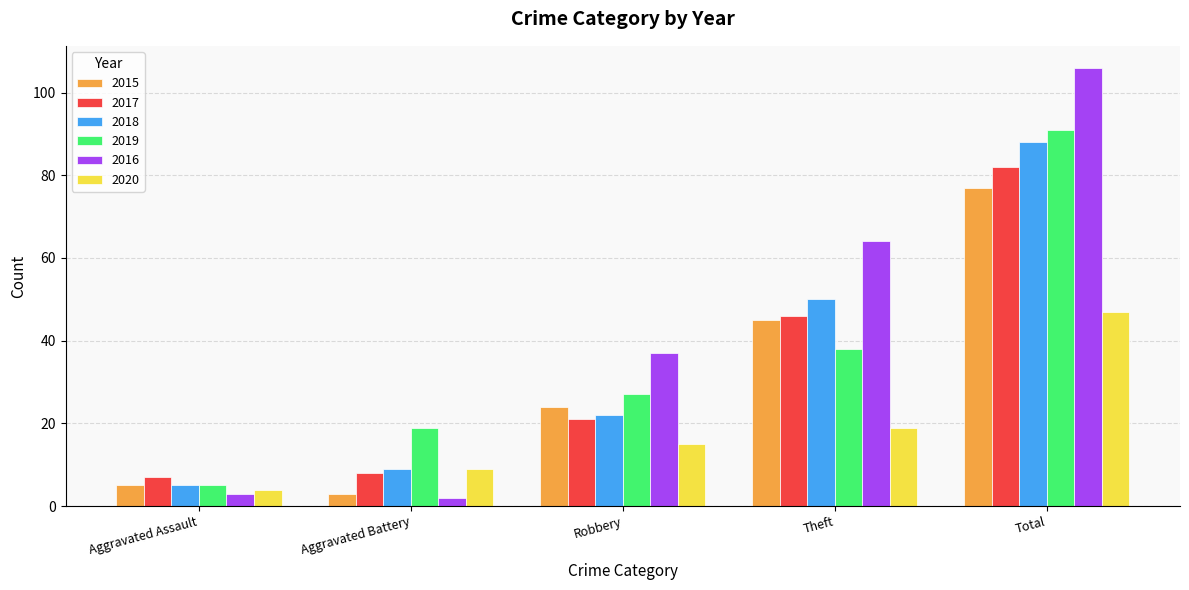

Where is 2017 nearest to the value 44?

Theft